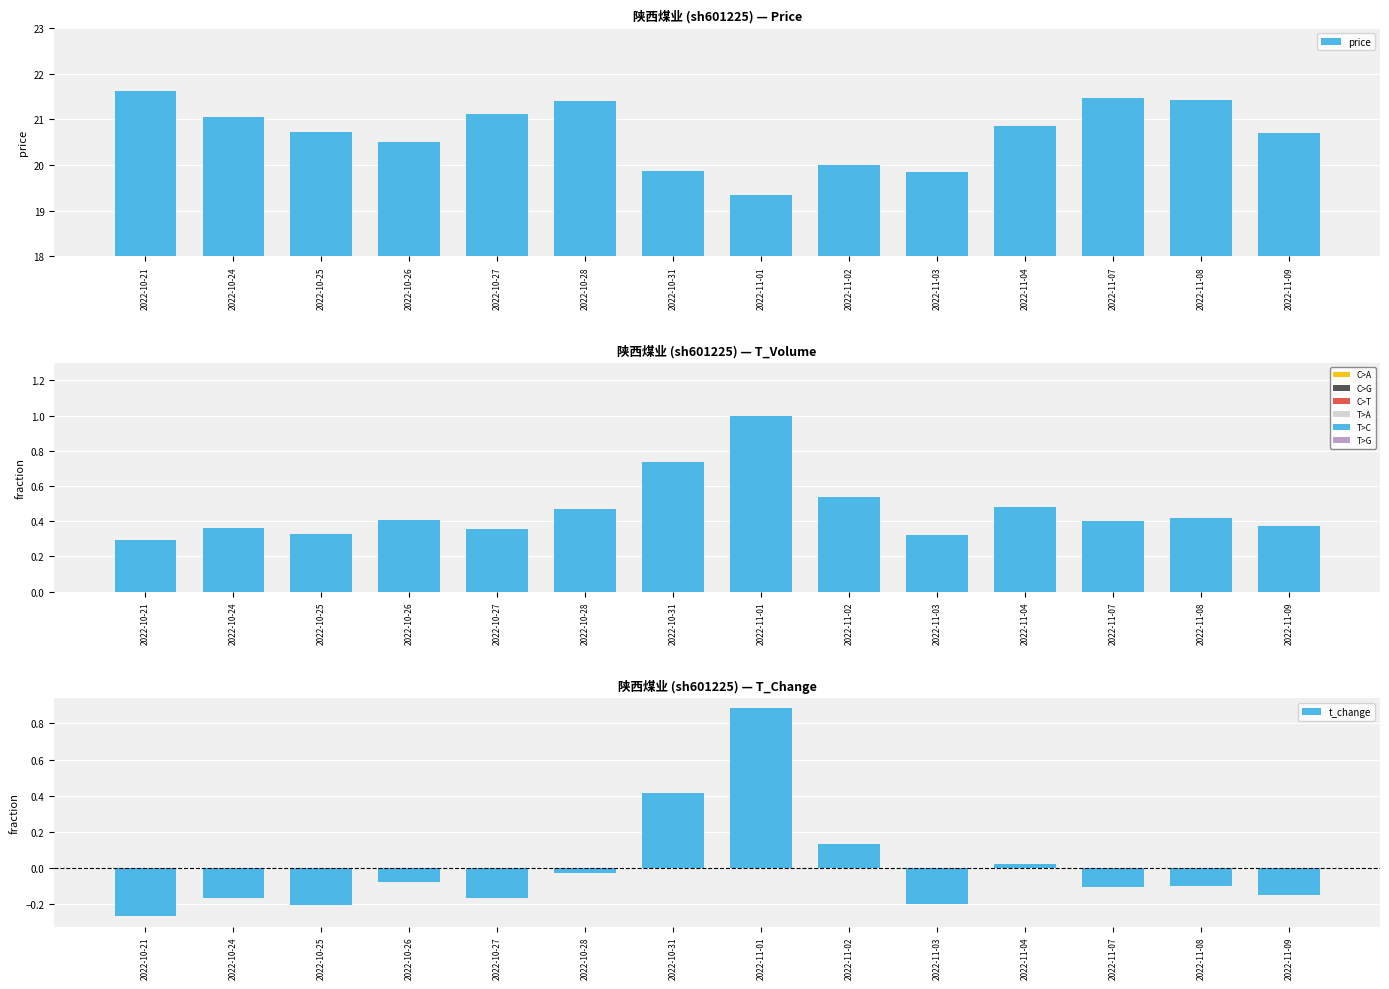

Does the chart contain any negative values?

Yes